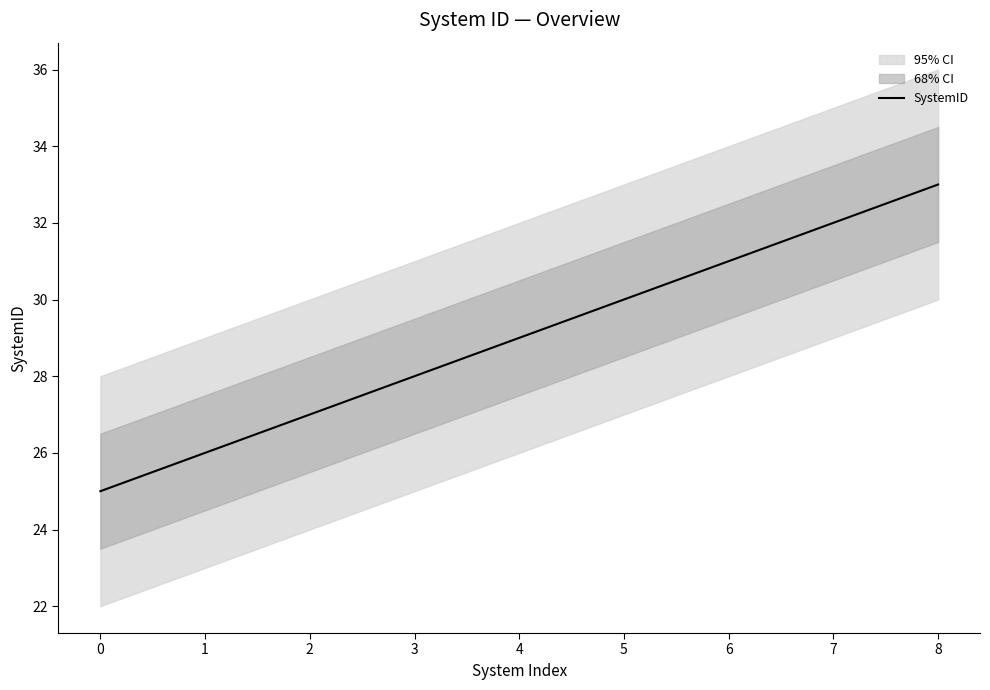

How many lines are shown in the chart?

1